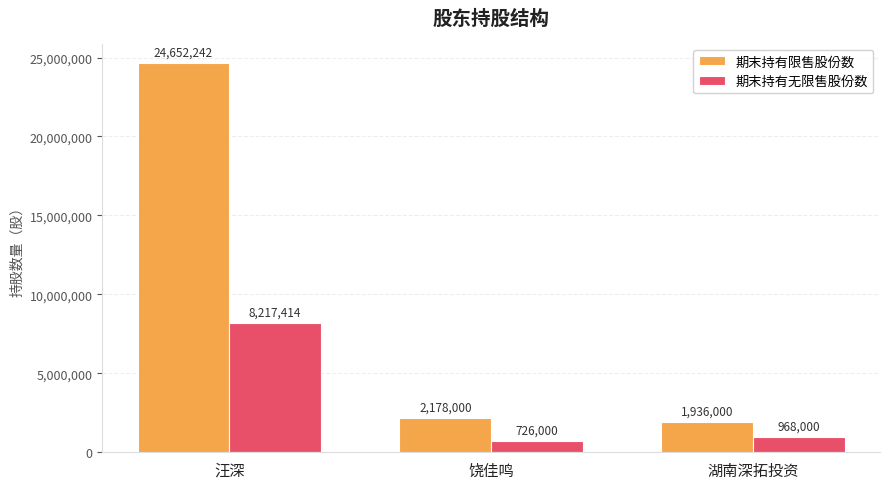

How many data points does each series have?

3